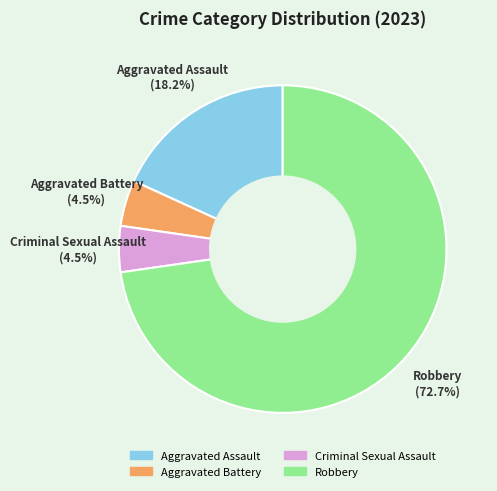

Is Criminal Sexual Assault the majority of the pie?

No